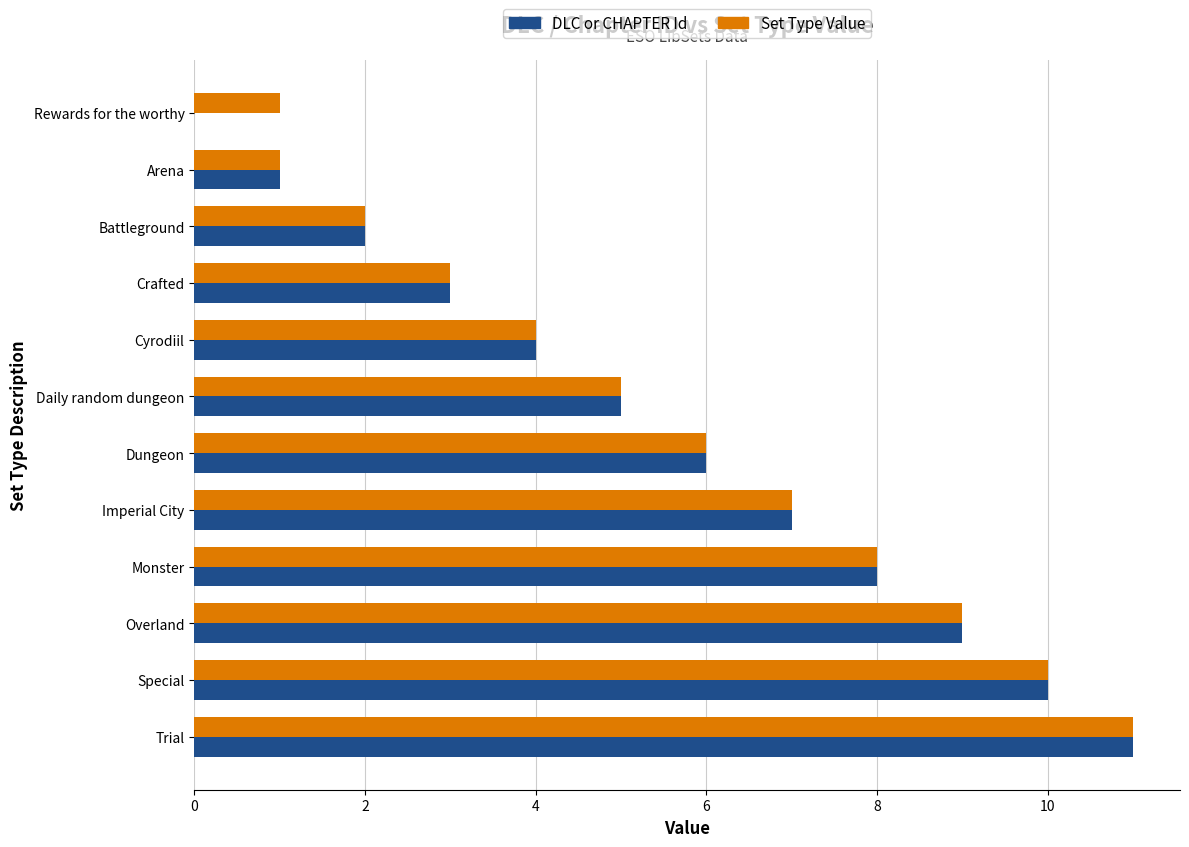

The Set Type Value series shows 9 at Overland. True or false?

True